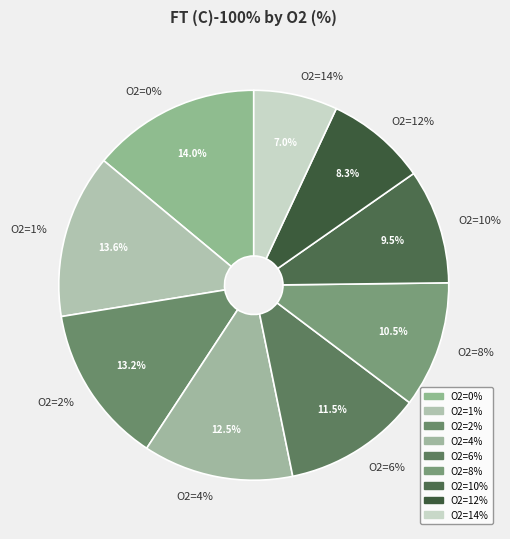

Rank the categories by value from lowest to highest.

14, 12, 10, 8, 6, 4, 2, 1, 0